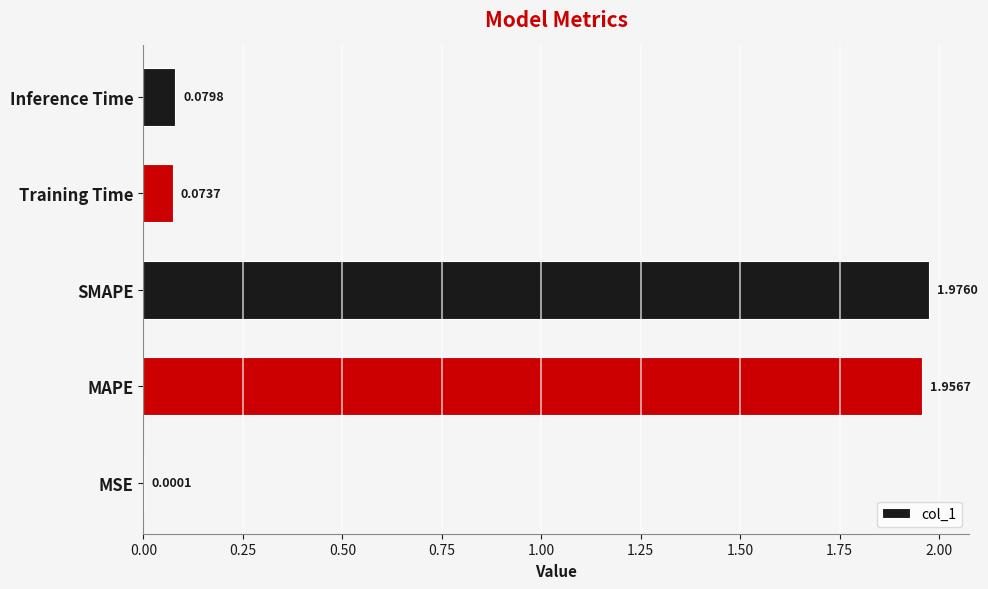

At which label is the value closest to 0?

MSE